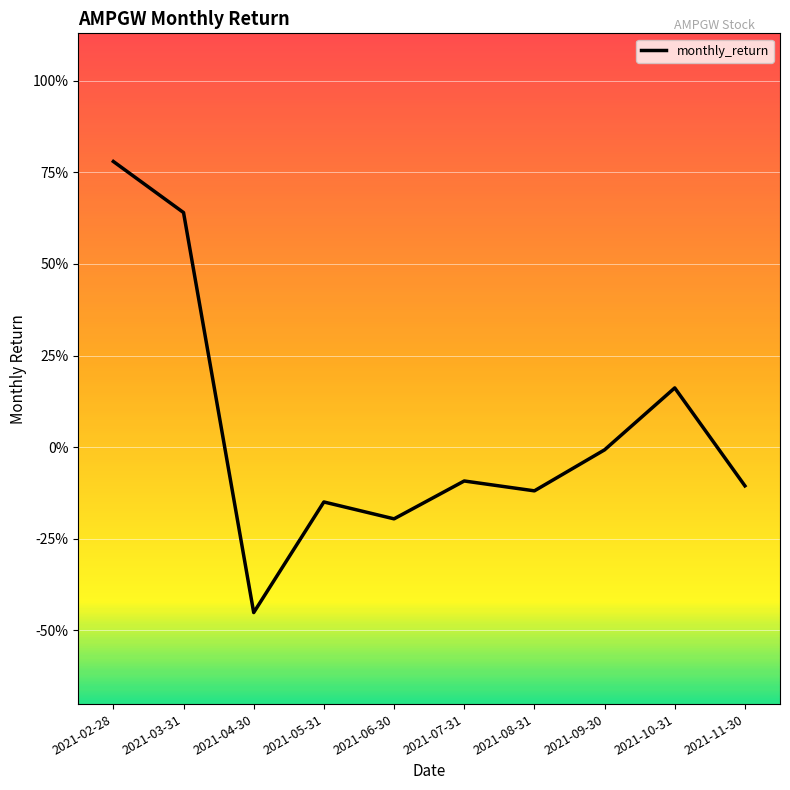

Which has a higher value, 2021-04-30 or 2021-11-30?

2021-11-30